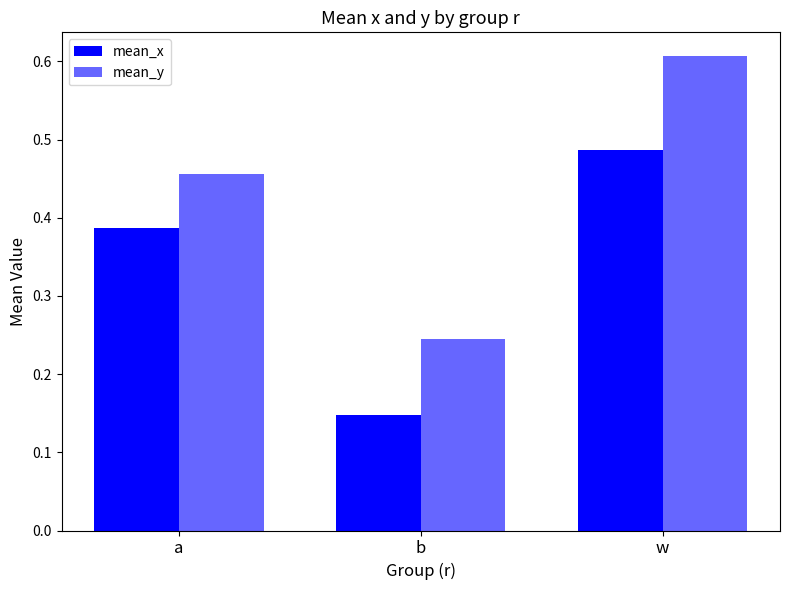

The value of mean_x at b is 0.1. True or false?

True